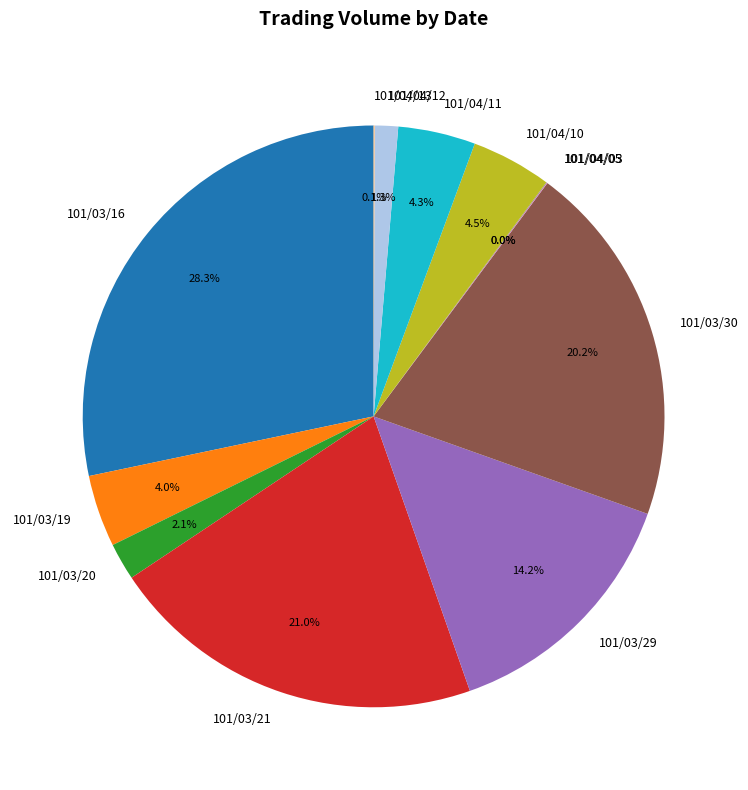

Is 101/04/12 the majority of the pie?

No